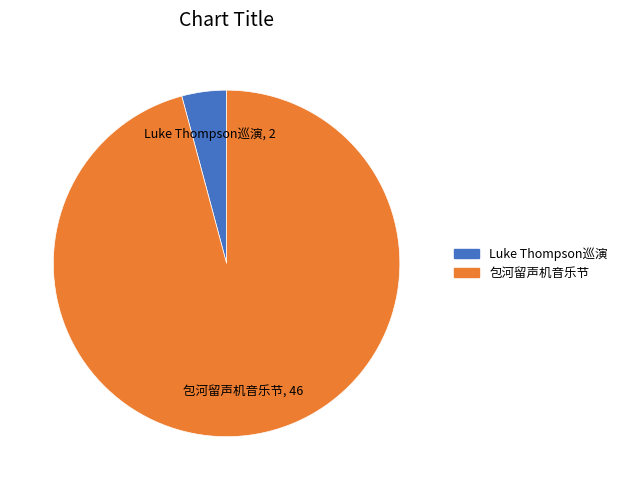

Is there a majority slice in this chart?

Yes